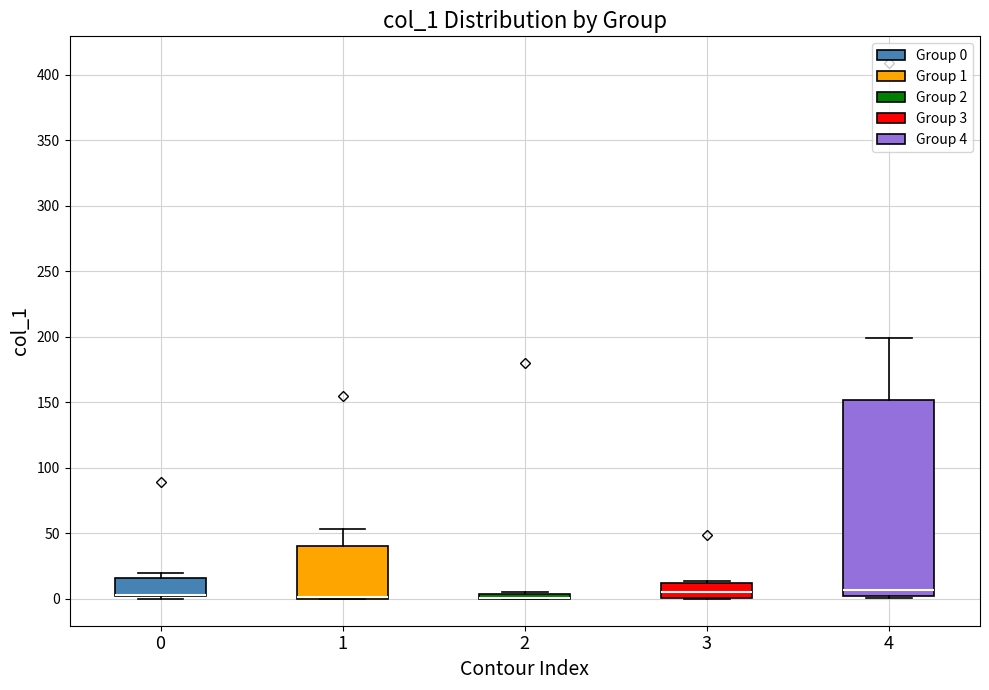

Comparing the boxes themselves (not the whiskers), which one is the tallest?

4